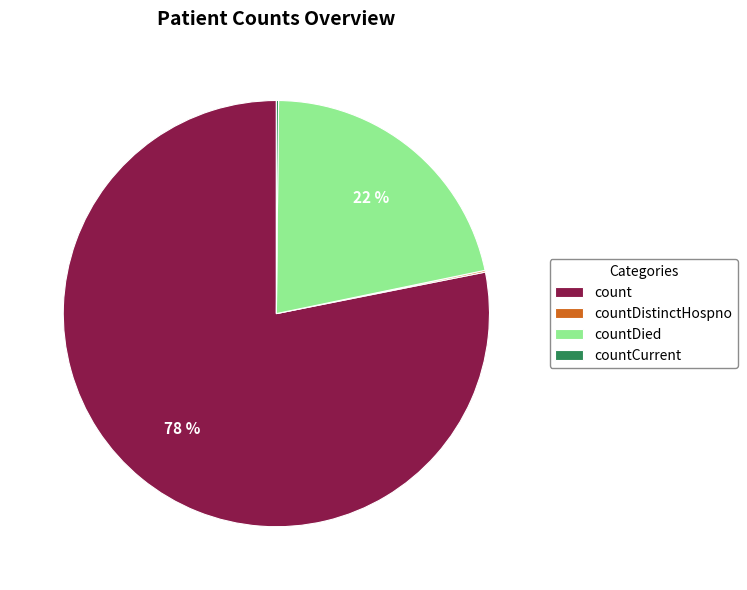

Does any single category account for the majority?

Yes